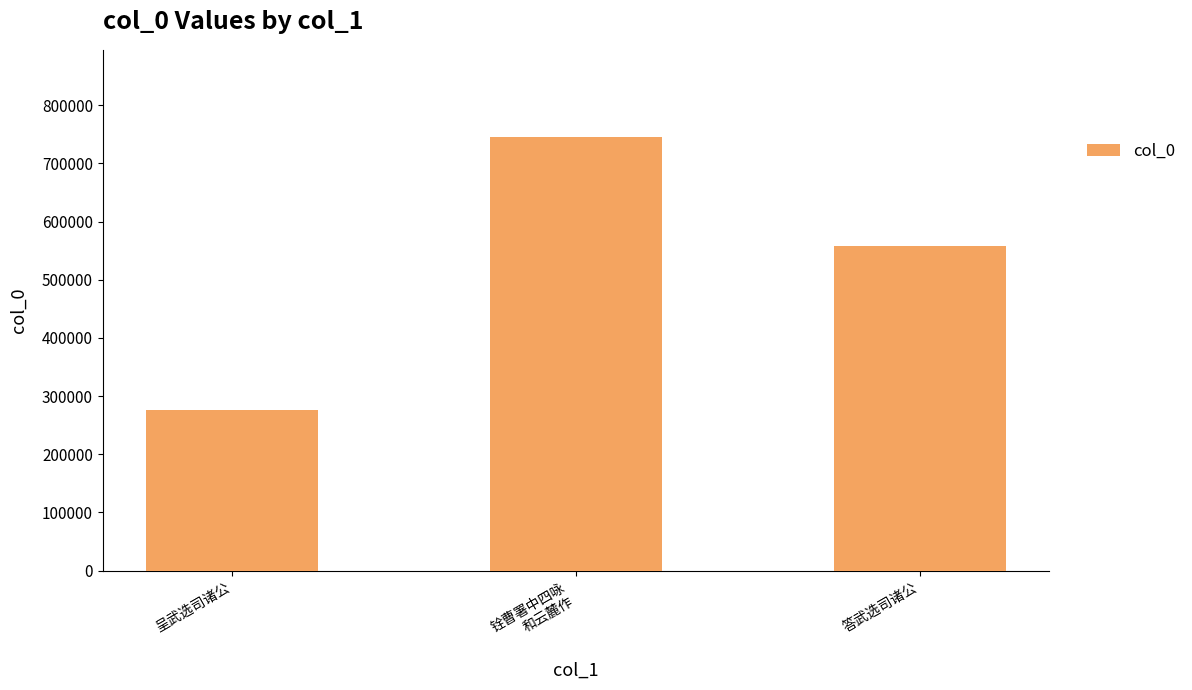

Rank the categories by value from highest to lowest.

铨曹署中四咏
和云麓作, 答武选司诸公, 呈武选司诸公